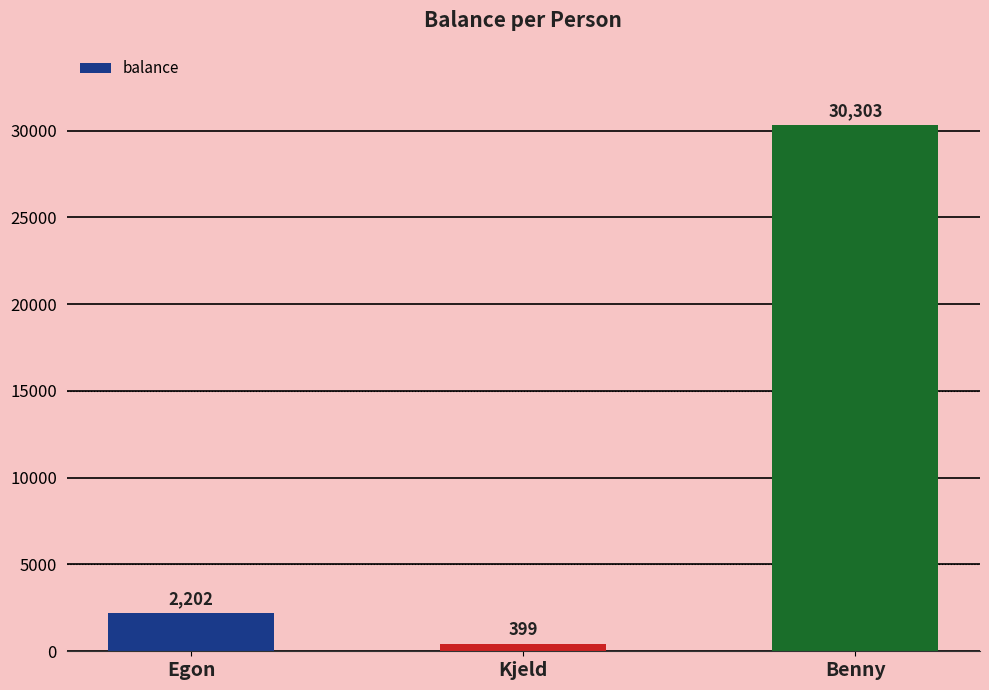

At which label is the value closest to 15351?

Egon